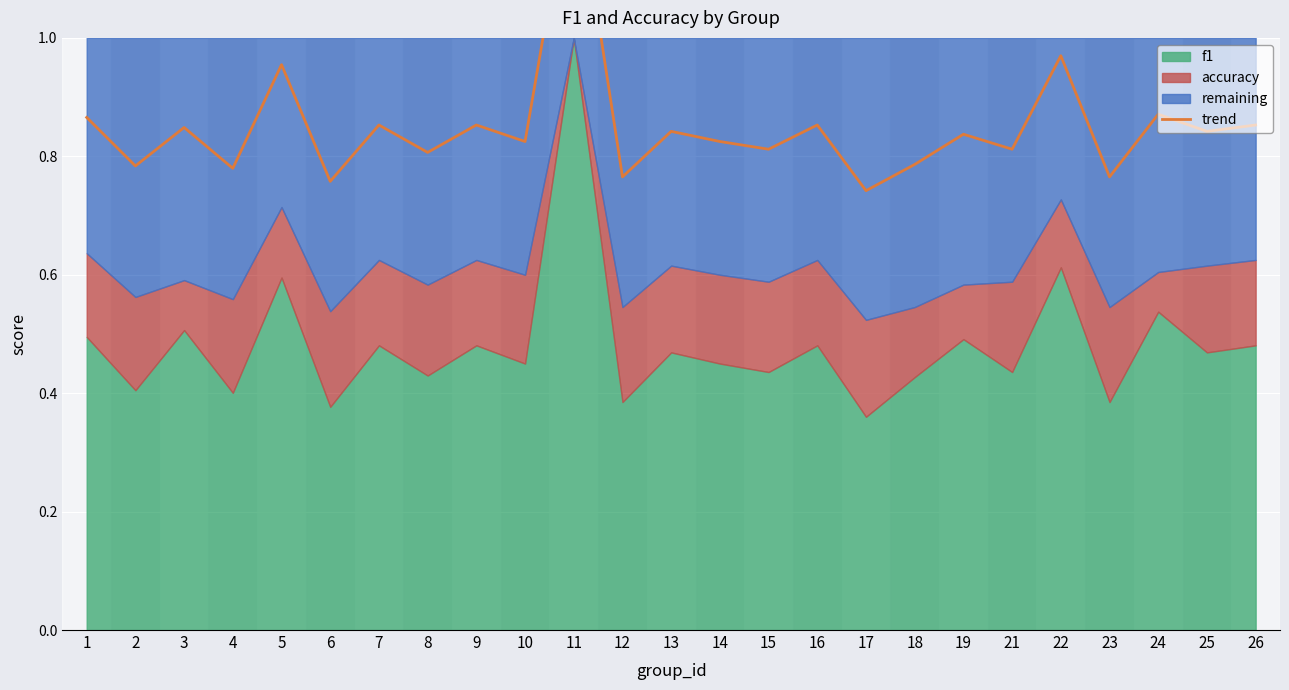

Which label corresponds to the largest value in the chart?

11